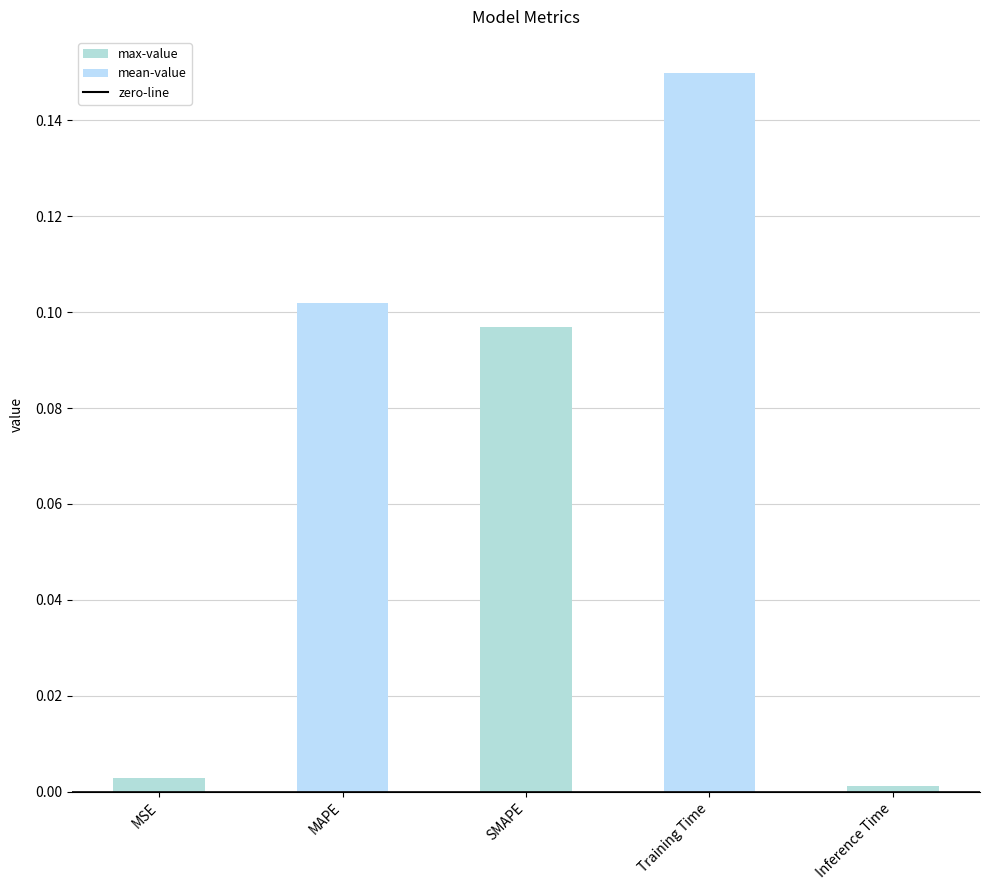

The chart shows a value of 0.0 at MSE. True or false?

True